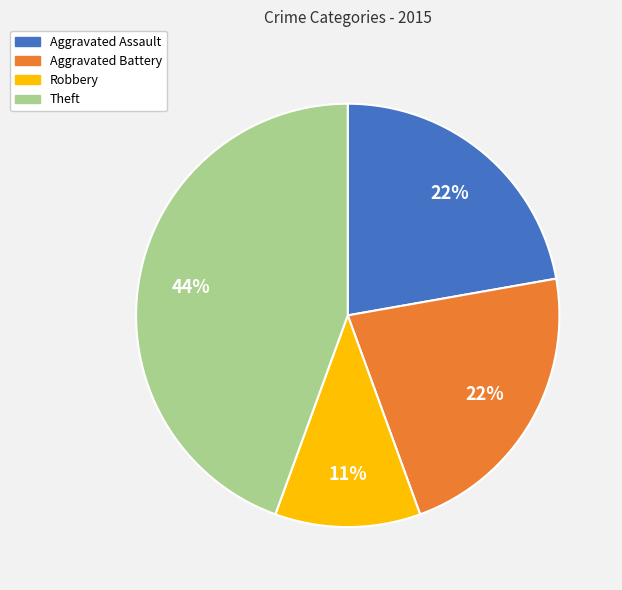

Is the sum of Aggravated Assault and Robbery greater than half?

No